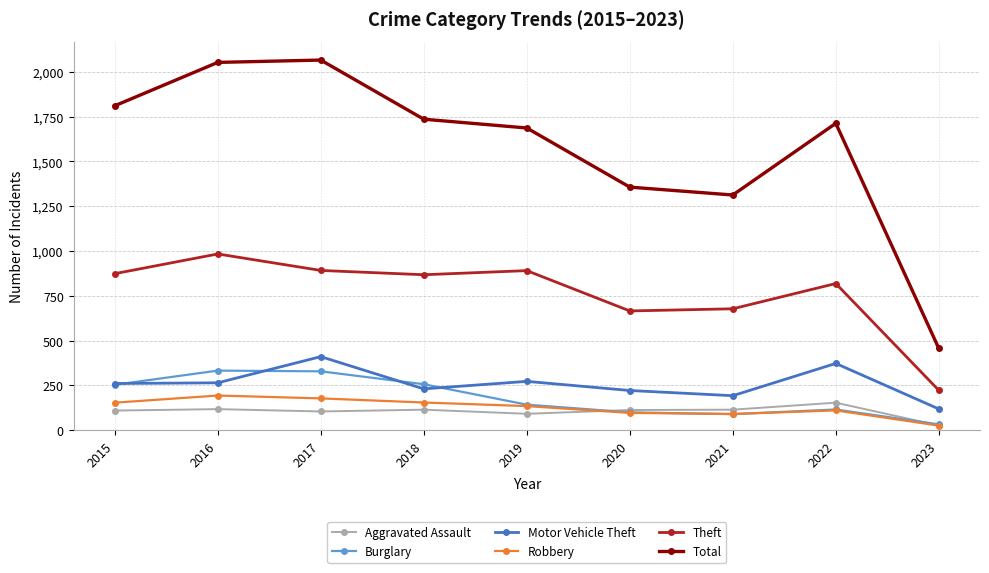

How many lines are shown in the chart?

6